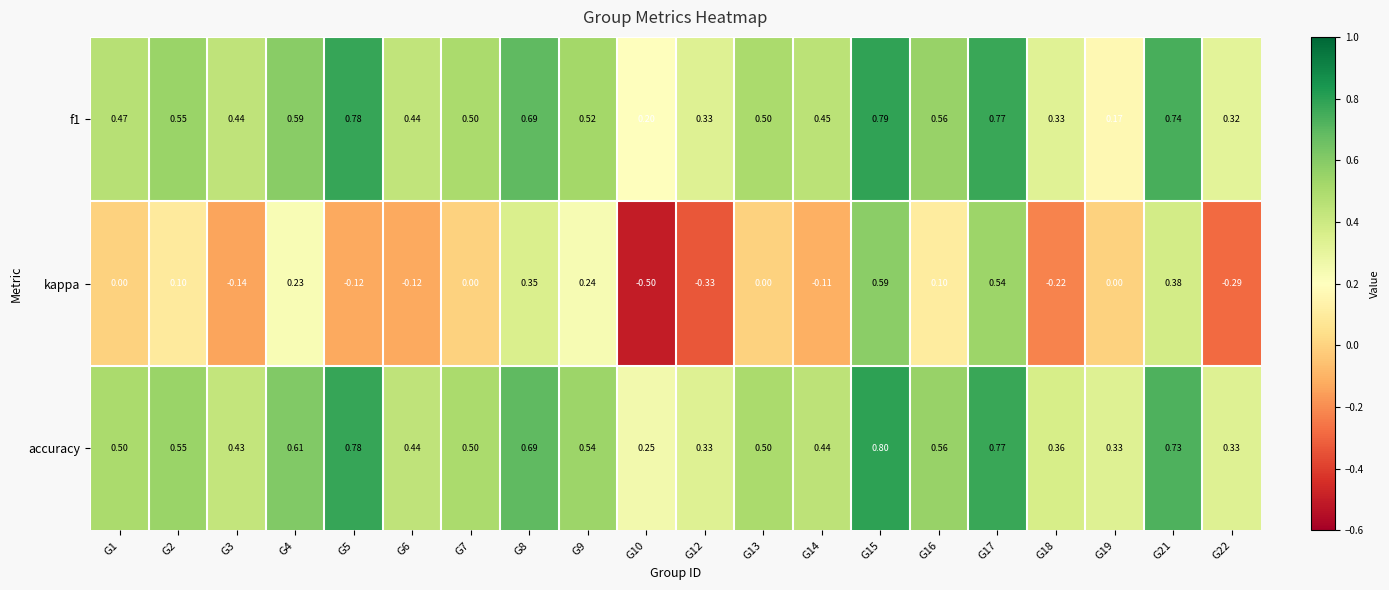

What is the difference between the highest and lowest values at G2?

0.5